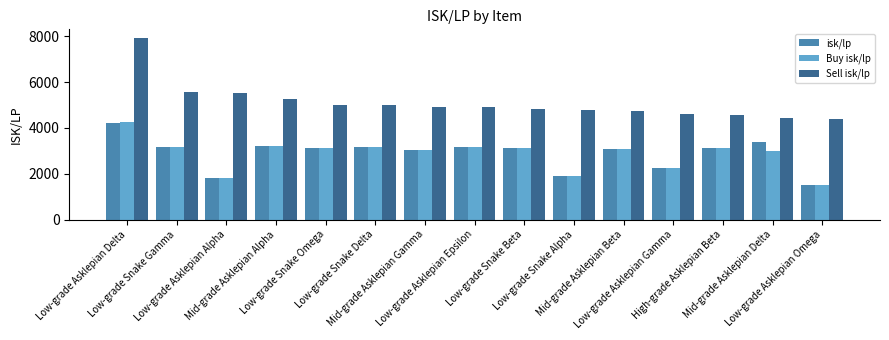

Which series has the widest spread of values?

Sell isk/lp